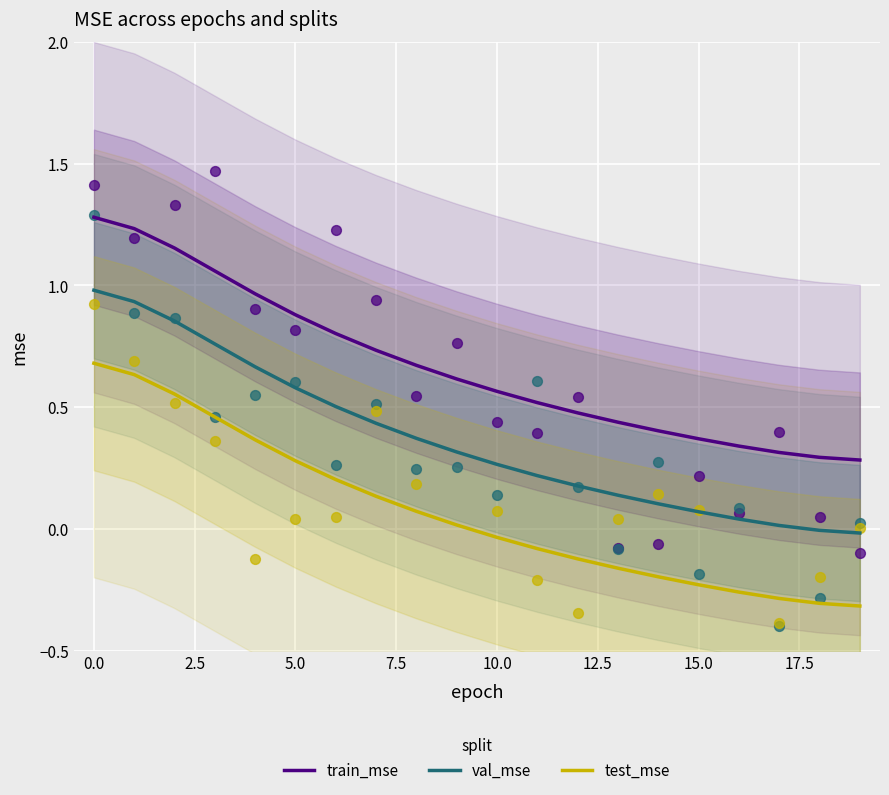

True or false: train_mse and val_mse cross at least once.

False